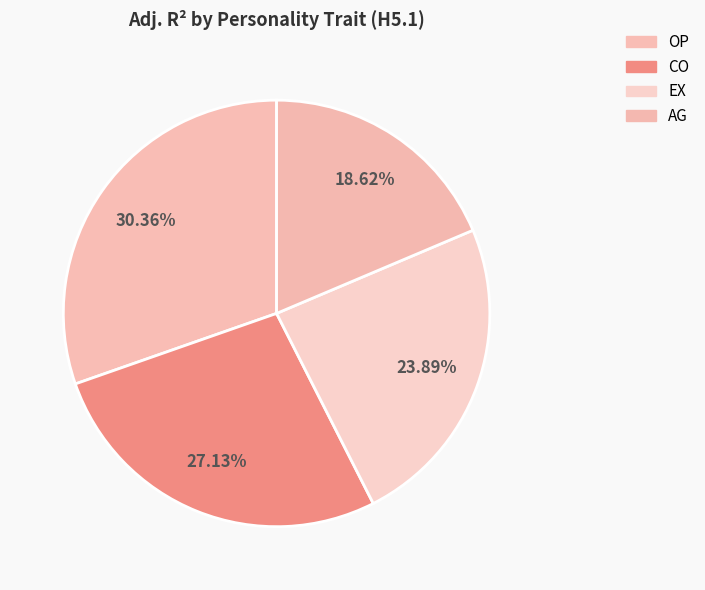

How many segments does this pie chart have?

4